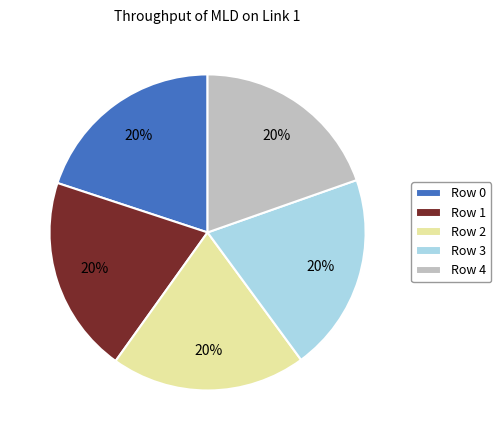

Is there a majority slice in this chart?

No